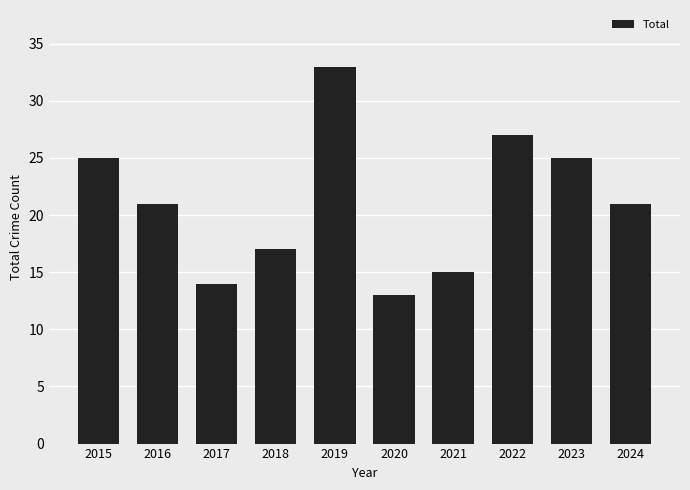

How many categories are shown in the chart?

10